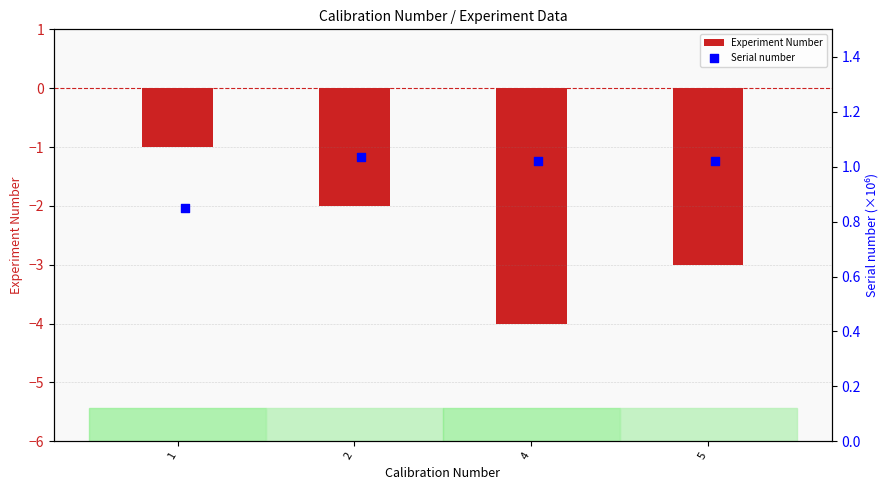

What is the sum of the Experiment Number values at 2 and 1?

-3